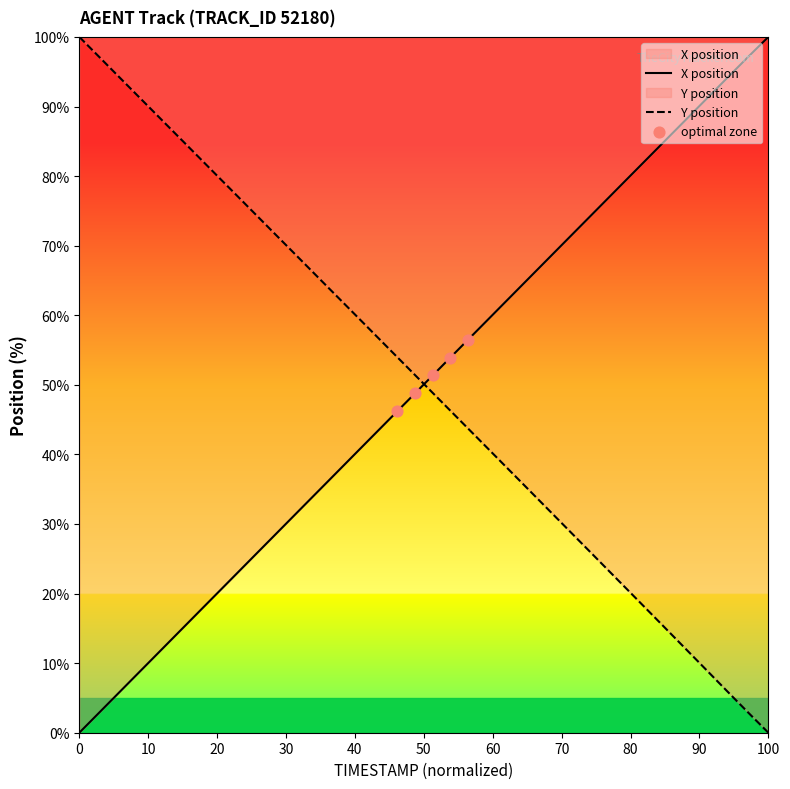

Which category has the lowest value in the Y position series?

100